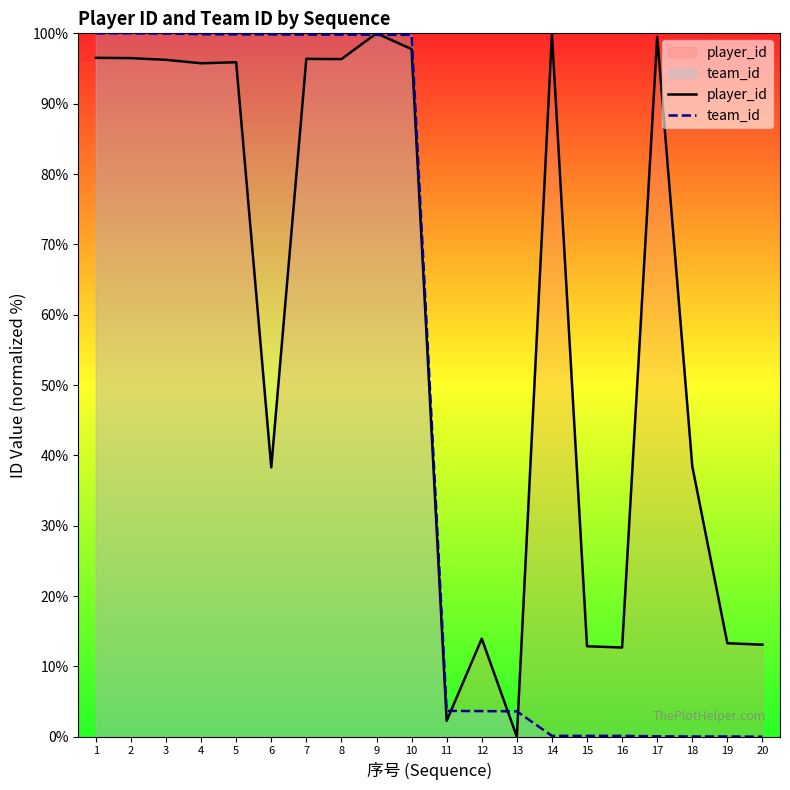

Where does the team_id series first go above 99?

1